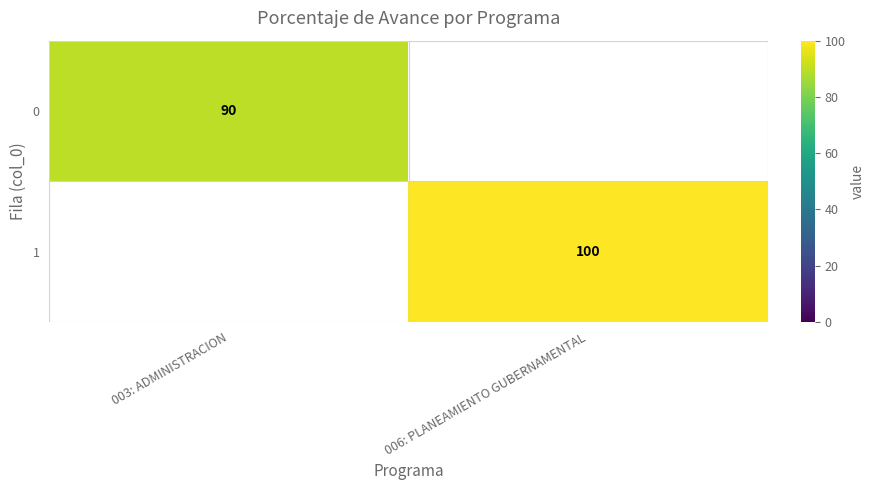

Which has a higher value, 003: ADMINISTRACION or 006: PLANEAMIENTO GUBERNAMENTAL?

006: PLANEAMIENTO GUBERNAMENTAL